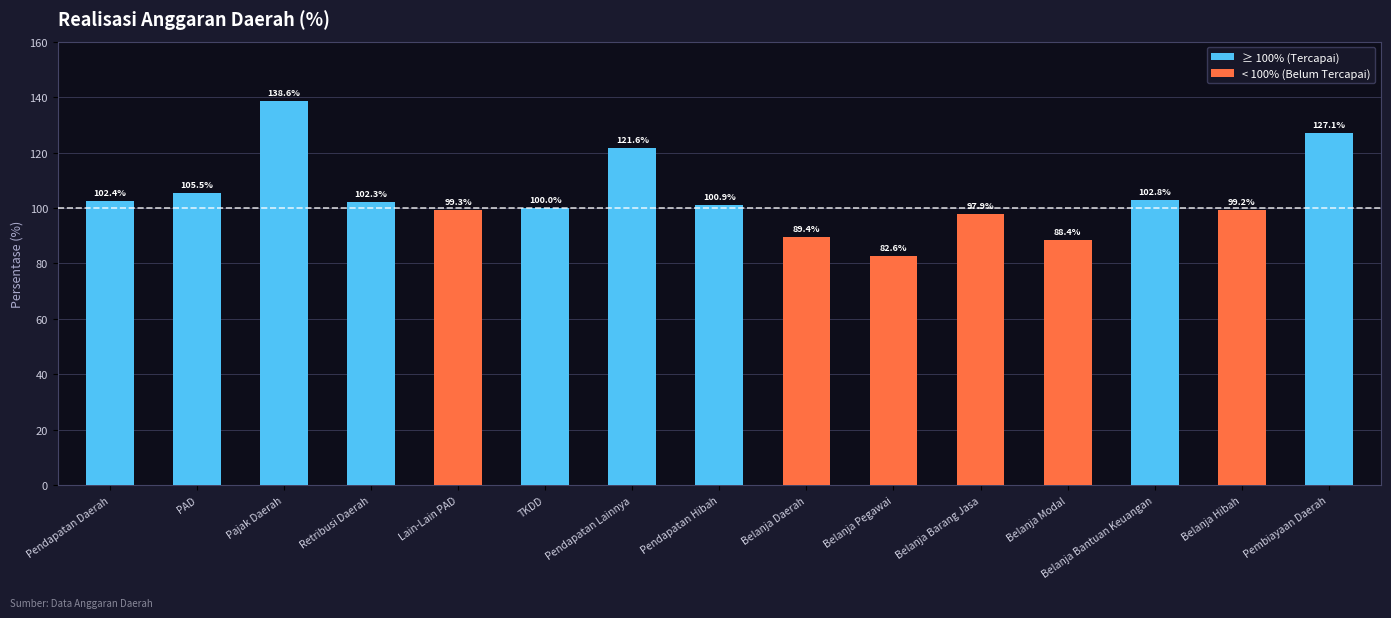

Between Belanja Daerah and Belanja Barang Jasa, which is larger?

Belanja Barang Jasa